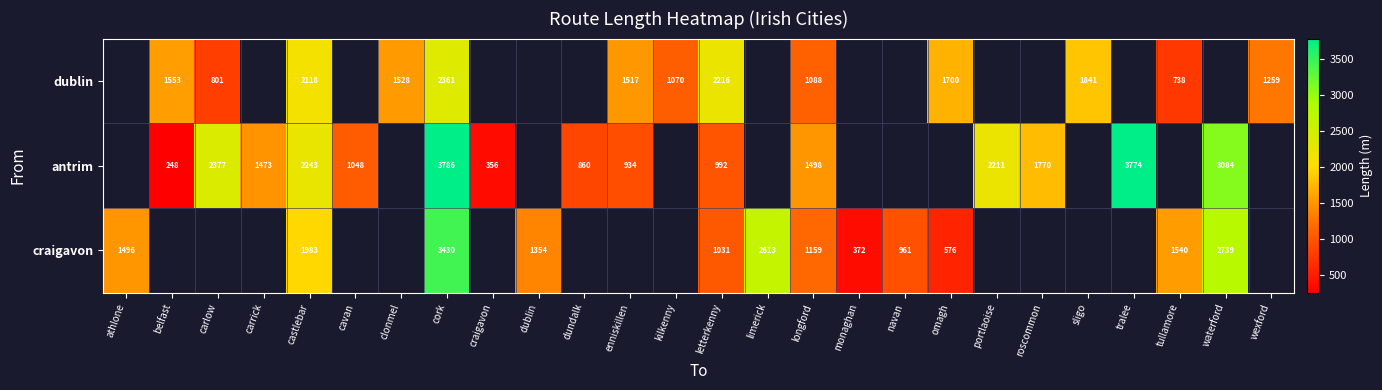

How many distinct data groups are displayed?

3